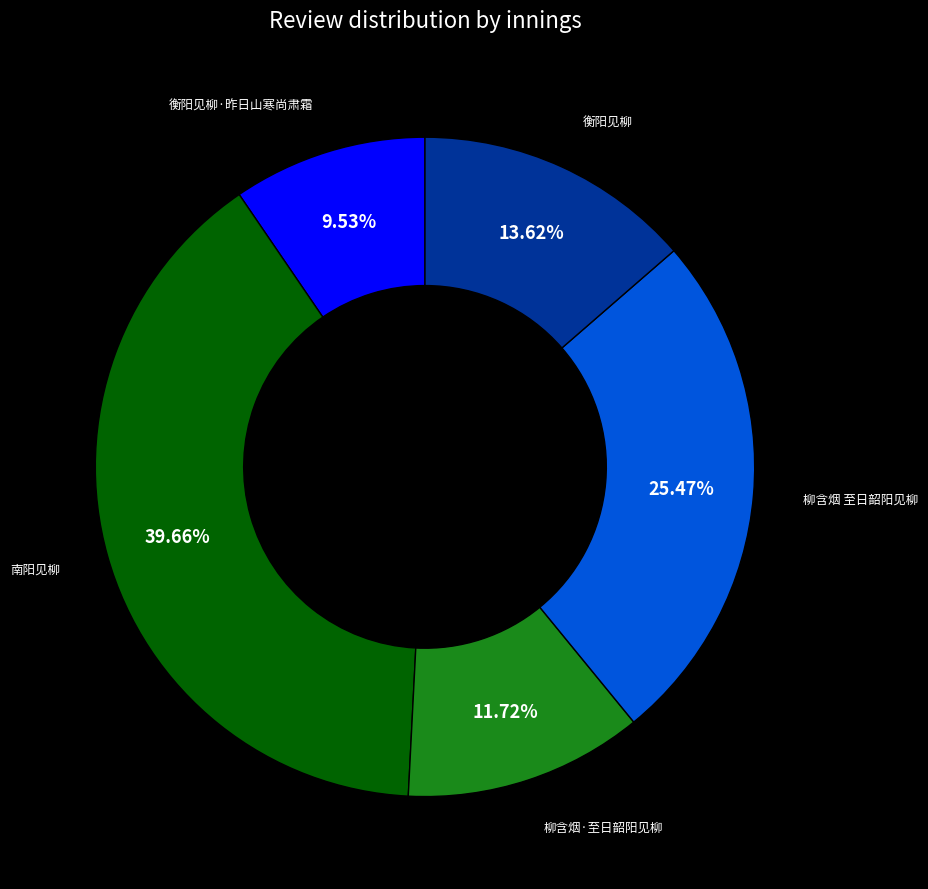

Is the sum of 柳含烟 至日韶阳见柳 and 衡阳见柳·昨日山寒尚肃霜 greater than half?

No